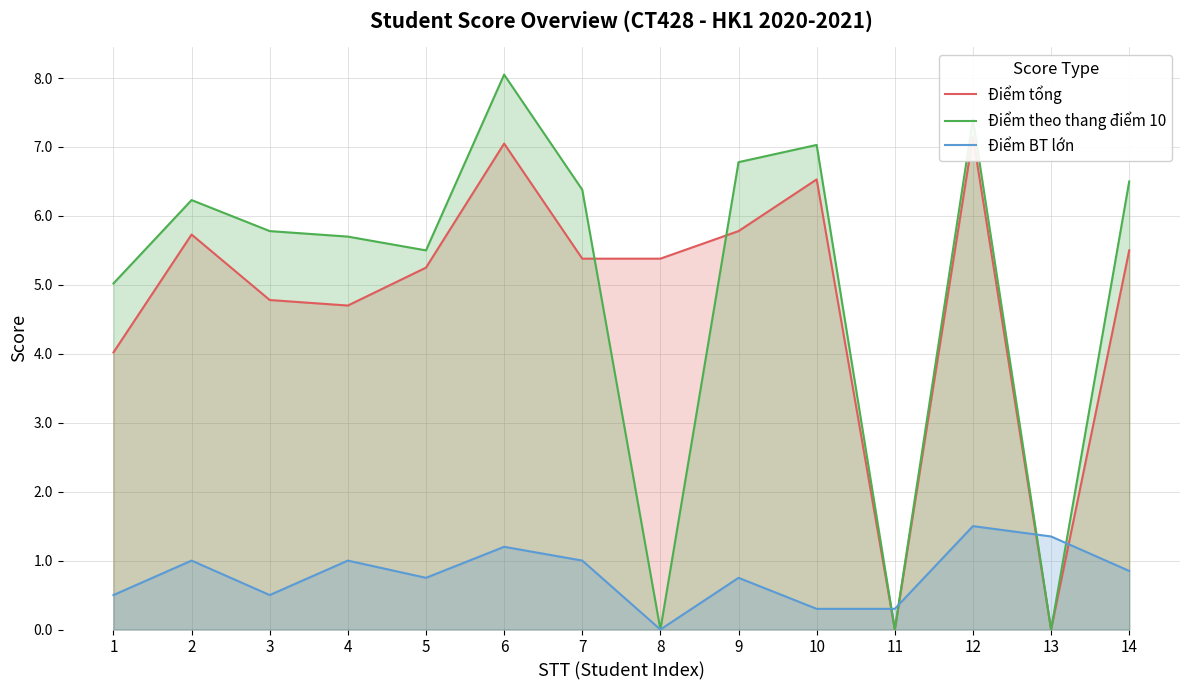

Is it true that Điểm theo thang điểm 10 equals 8.0 at 1?

False